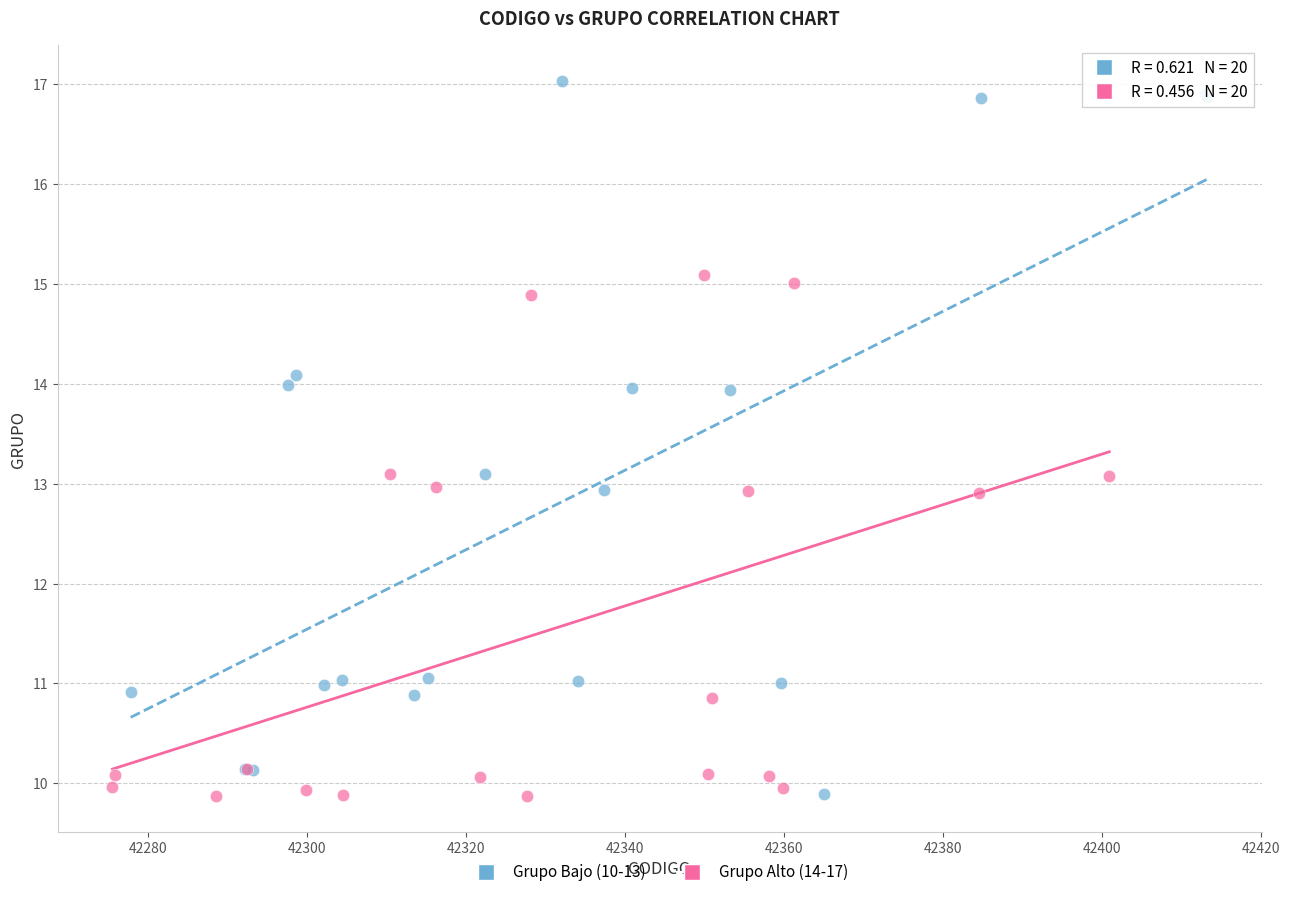

Which series has the widest spread of Y values?

Grupo Bajo (10-13)